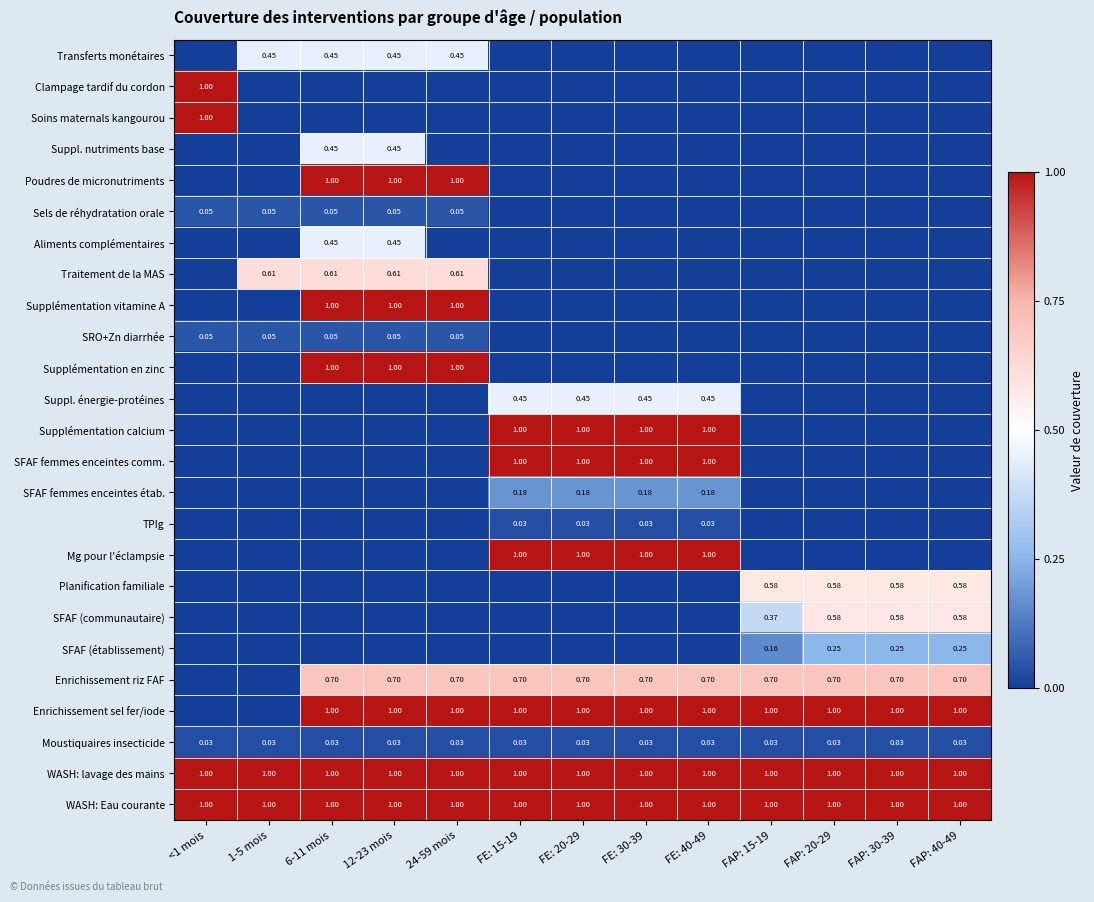

Between 6-11 mois and FAP: 40-49, which series saw the biggest shift?

Poudres de micronutriments